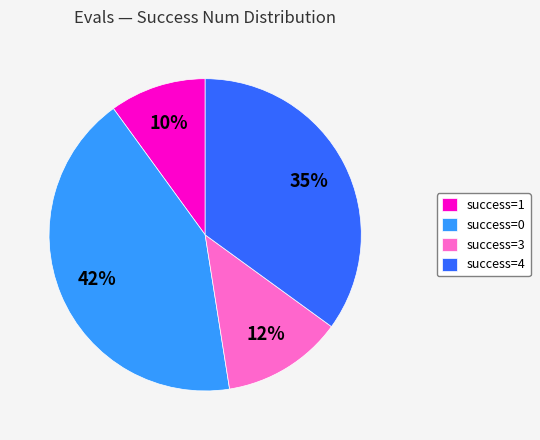

How many slices are in this pie chart?

4